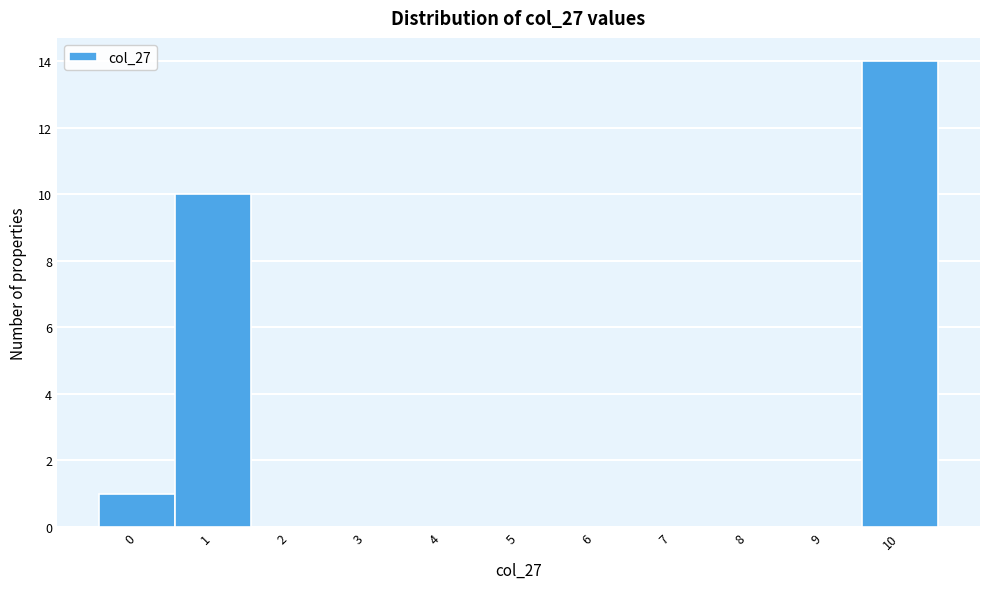

Reading left to right, transcribe this chart: for each bar, give the range it covers on the x-axis and its height. The values are not printed on the chart, so give them approximately, as read against the axis.

-0.5 to 0.5: 1
0.5 to 1.5: 10
1.5 to 2.5: 0
2.5 to 3.5: 0
3.5 to 4.5: 0
4.5 to 5.5: 0
5.5 to 6.5: 0
6.5 to 7.5: 0
7.5 to 8.5: 0
8.5 to 9.5: 0
9.5 to 10.5: 14